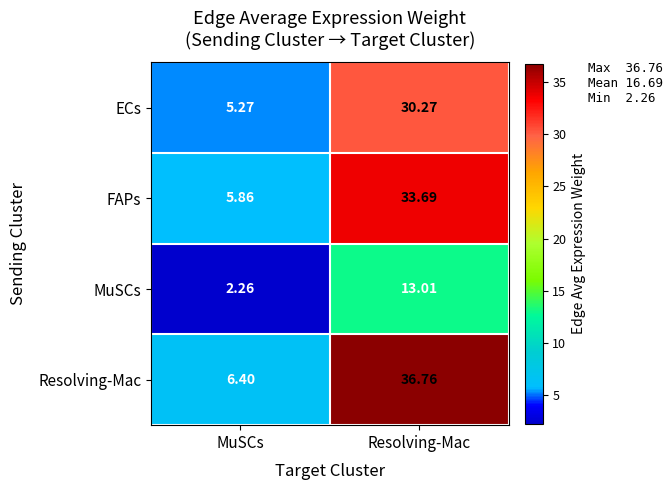

List the series in order of their peak value, lowest first.

MuSCs, ECs, FAPs, Resolving-Mac